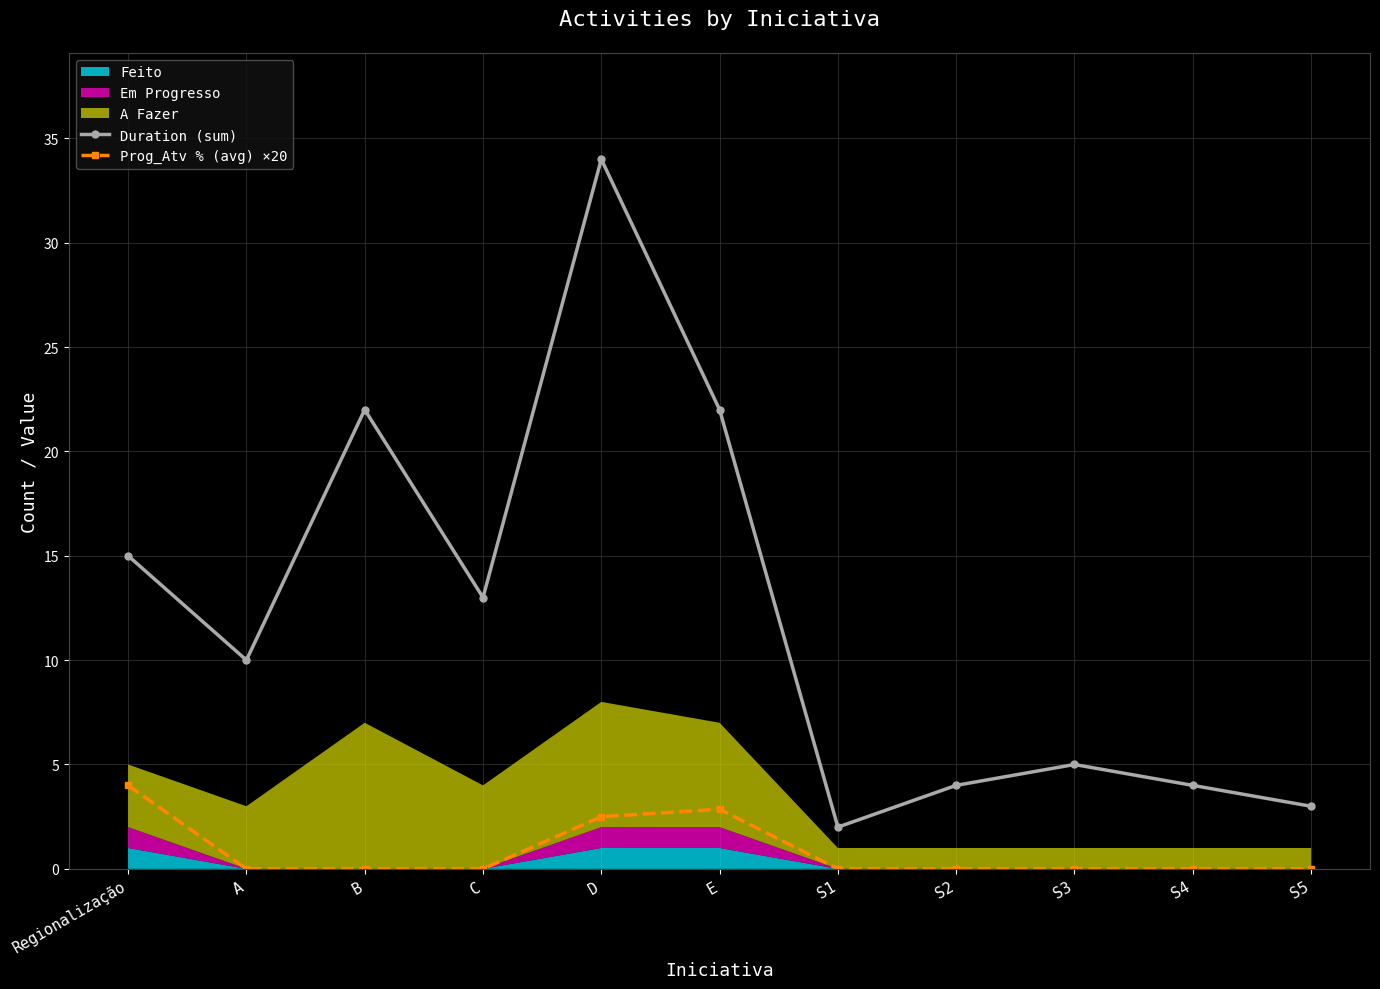

Read the Duration (sum) value at A.

10.0